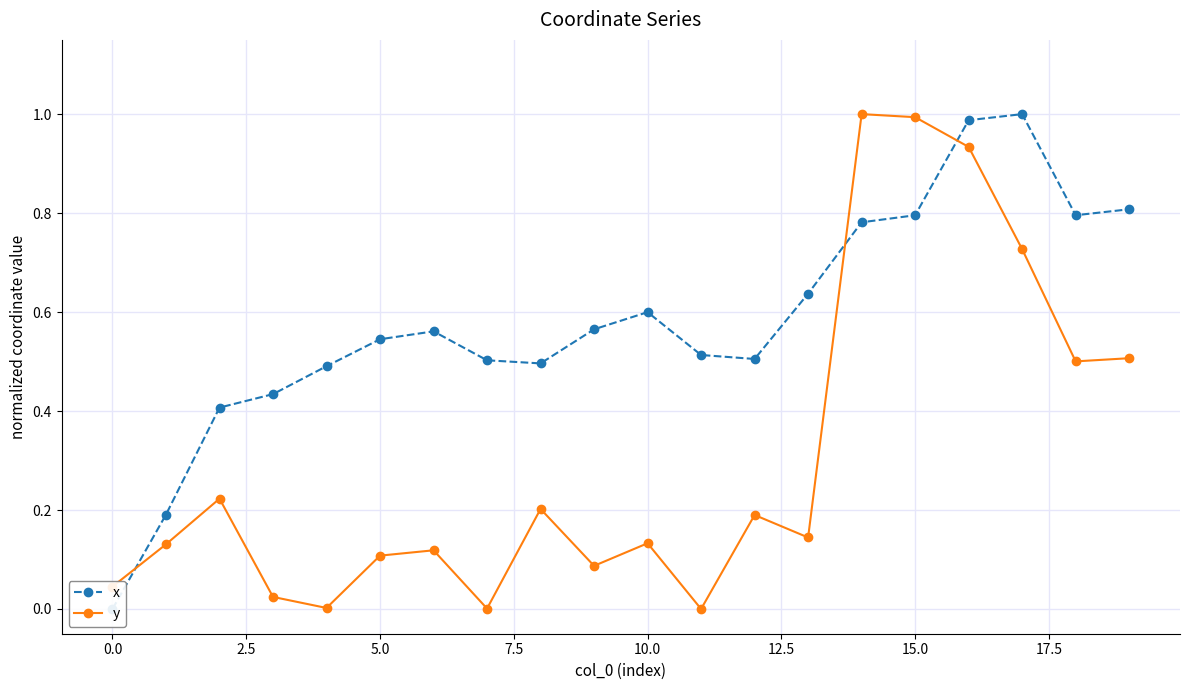

Reading left to right, transcribe all the data shown in this chart.

x: 0.0	0.2	0.4	0.4	0.5	0.5	0.6	0.5	0.5	0.6	0.6	0.5	0.5	0.6	0.8	0.8	1.0	1.0	0.8	0.8
y: 0.0	0.1	0.2	0.0	0.0	0.1	0.1	0.0	0.2	0.1	0.1	0.0	0.2	0.1	1.0	1.0	0.9	0.7	0.5	0.5